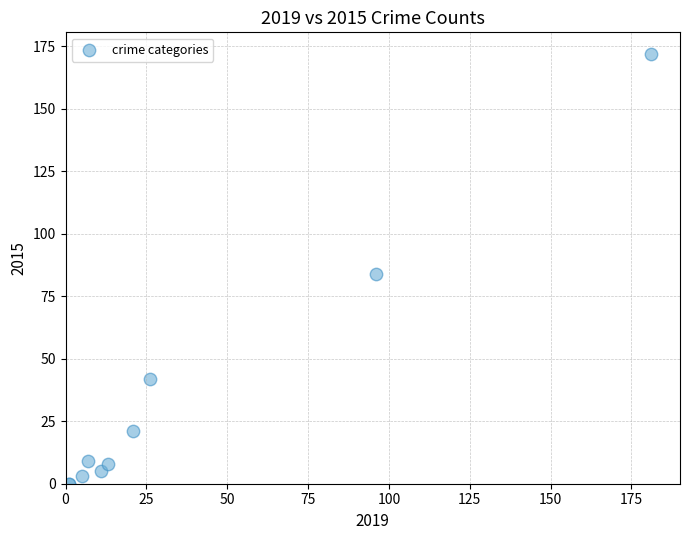

What Y value in the scatter plot is closest to 86?

84